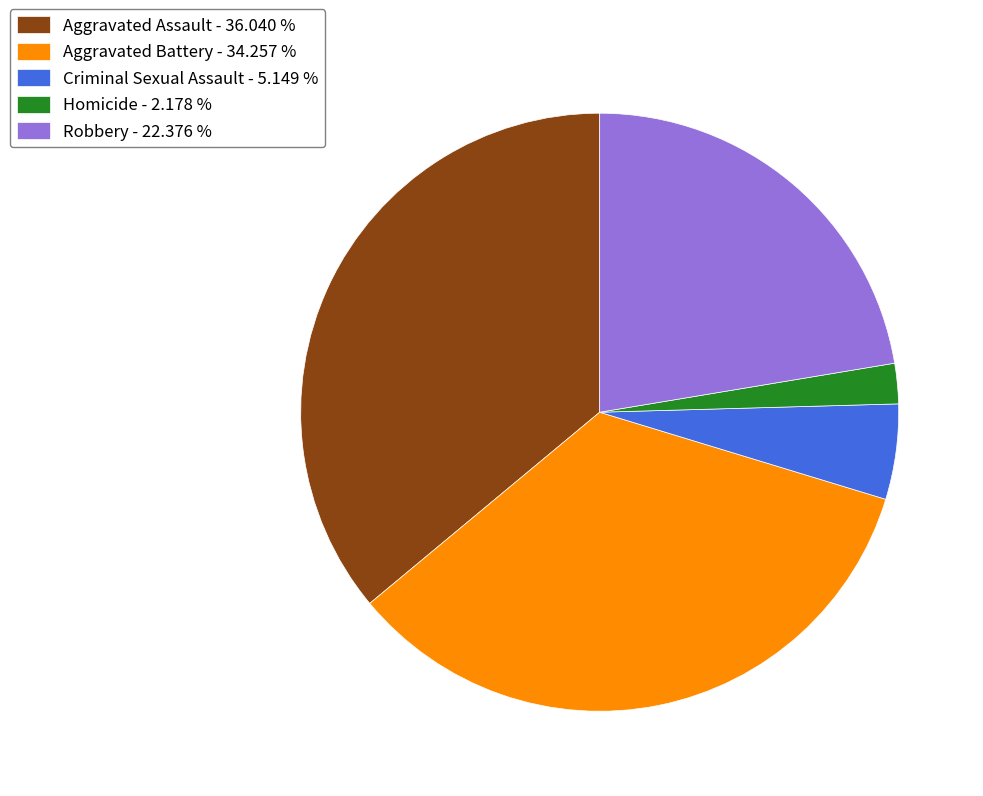

Is there a majority slice in this chart?

No